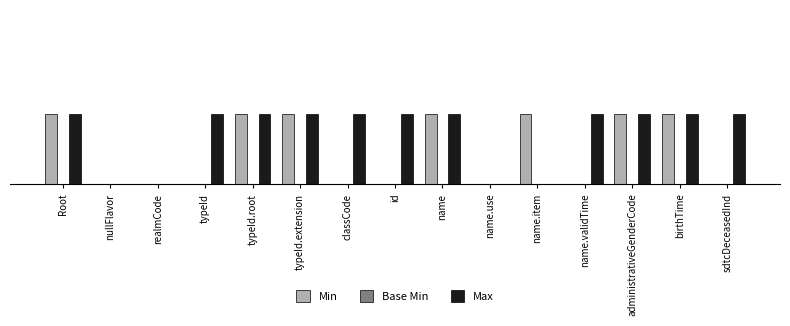

Count the Min values in the range 0 to 1.

15